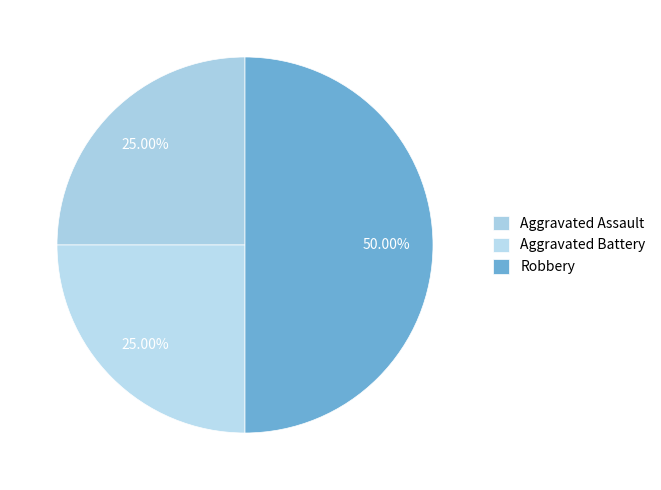

How many slices are in this pie chart?

3